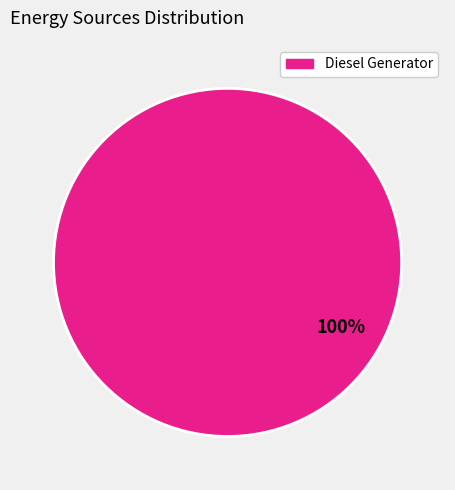

How many segments does this pie chart have?

1